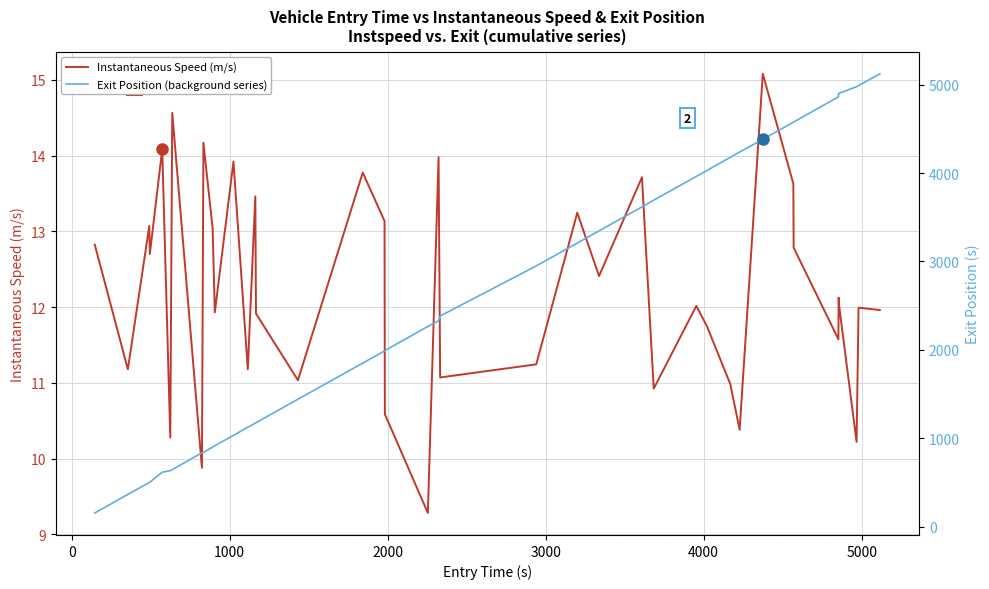

What is the minimum value for Instantaneous Speed (m/s)?

9.3